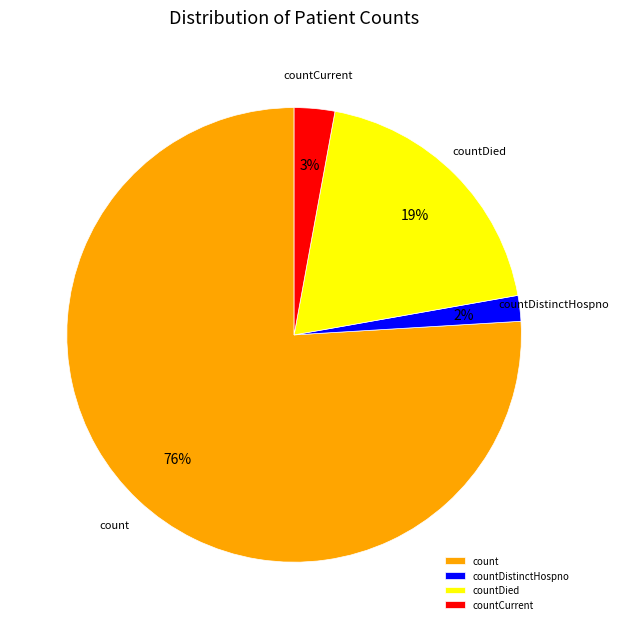

Between count and countDied, which is larger?

count